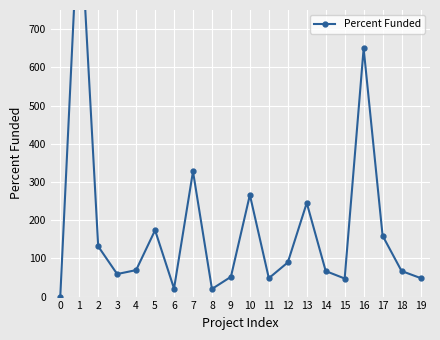

Which has a higher value, 4 or 2?

2